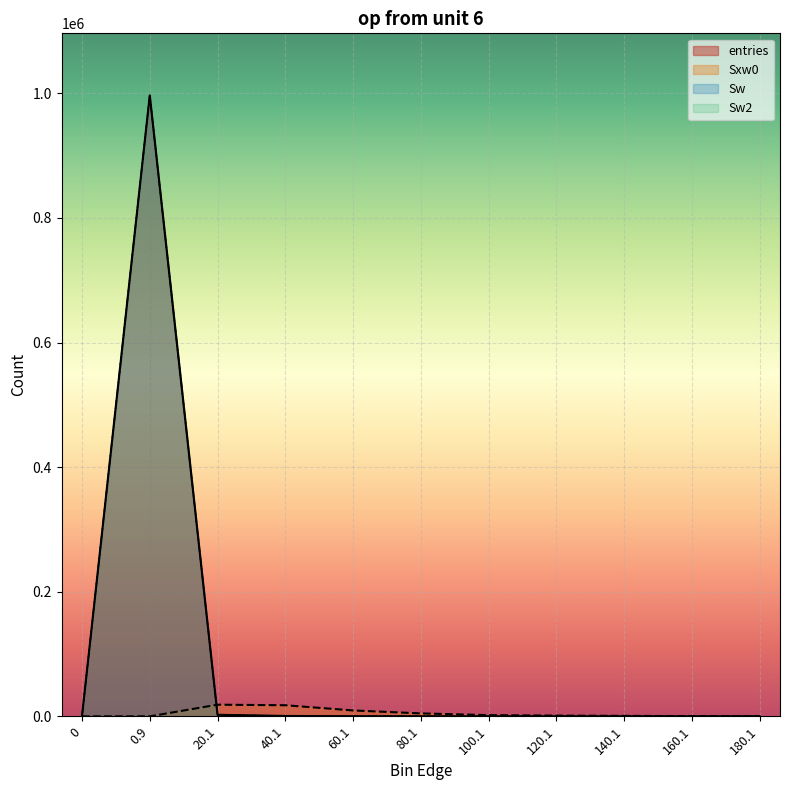

What is the difference between the maximum and minimum values in the entries series?

996628